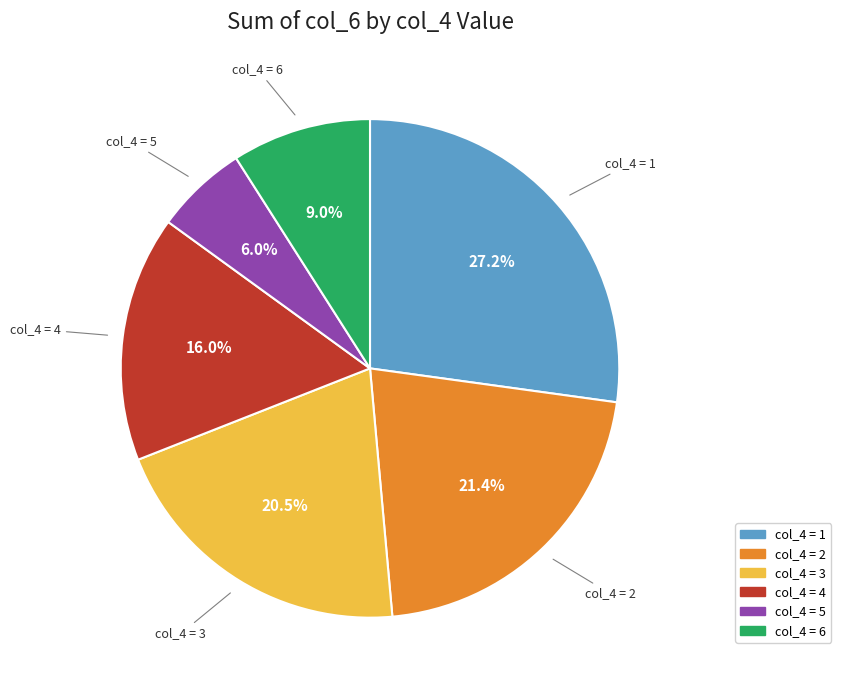

Does any single category account for the majority?

No